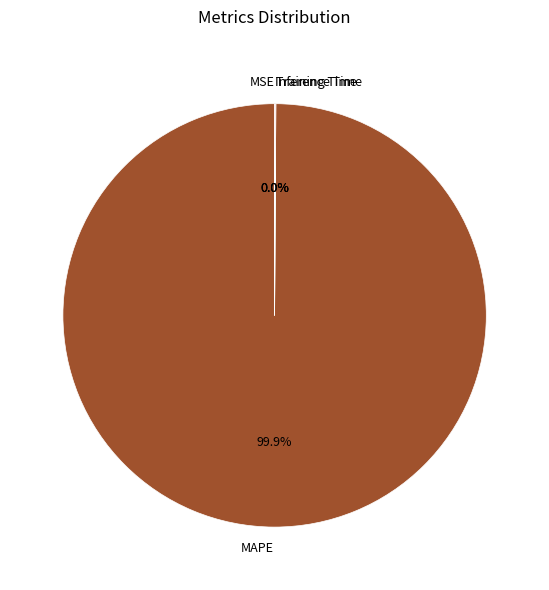

Is there a majority slice in this chart?

Yes